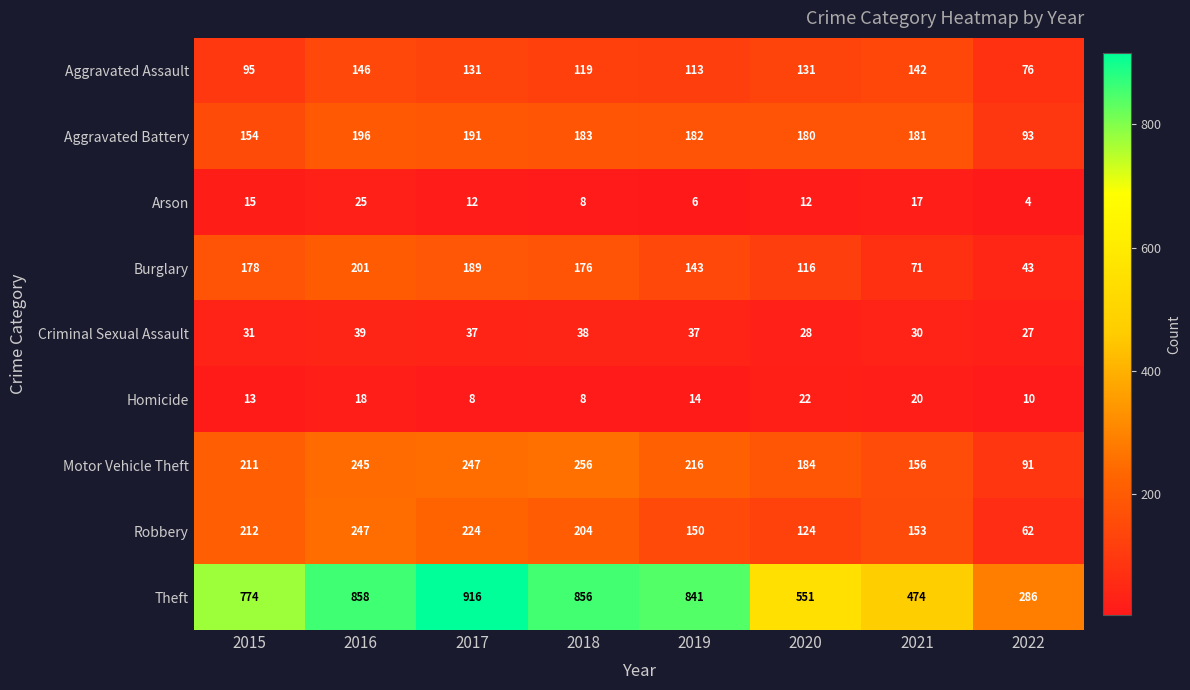

At which label does Homicide first exceed 14?

2016